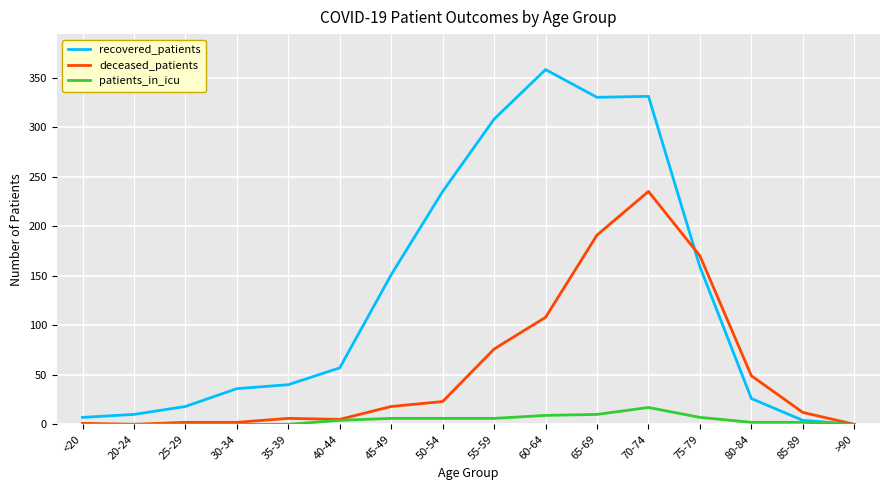

At which category is the sum across all series the highest?

70-74